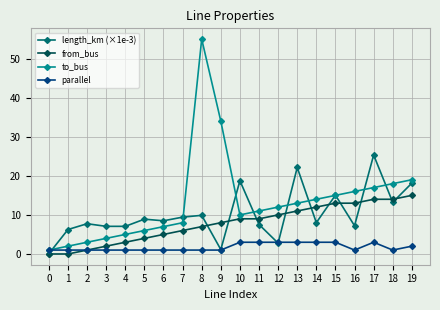

Which series has the widest spread of values?

to_bus